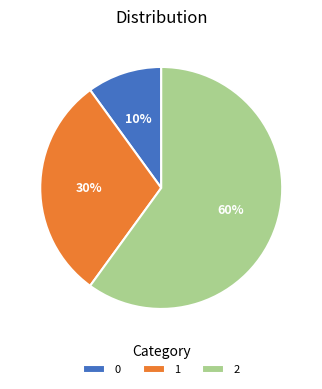

Approximately how many times larger is the value at 2 compared to 0?

6.0